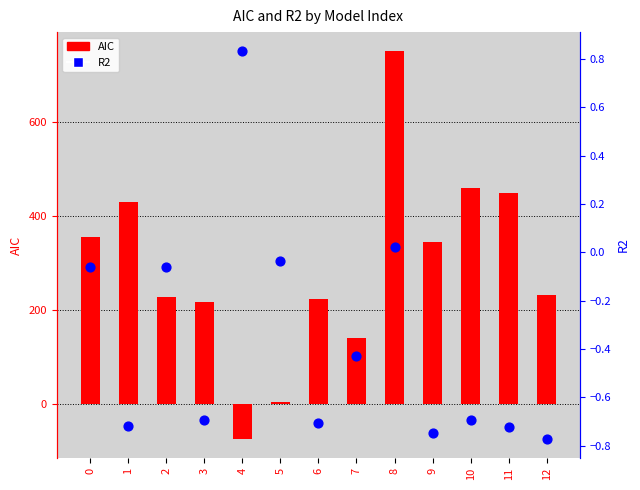

Which series contains the lowest Y value?

AIC